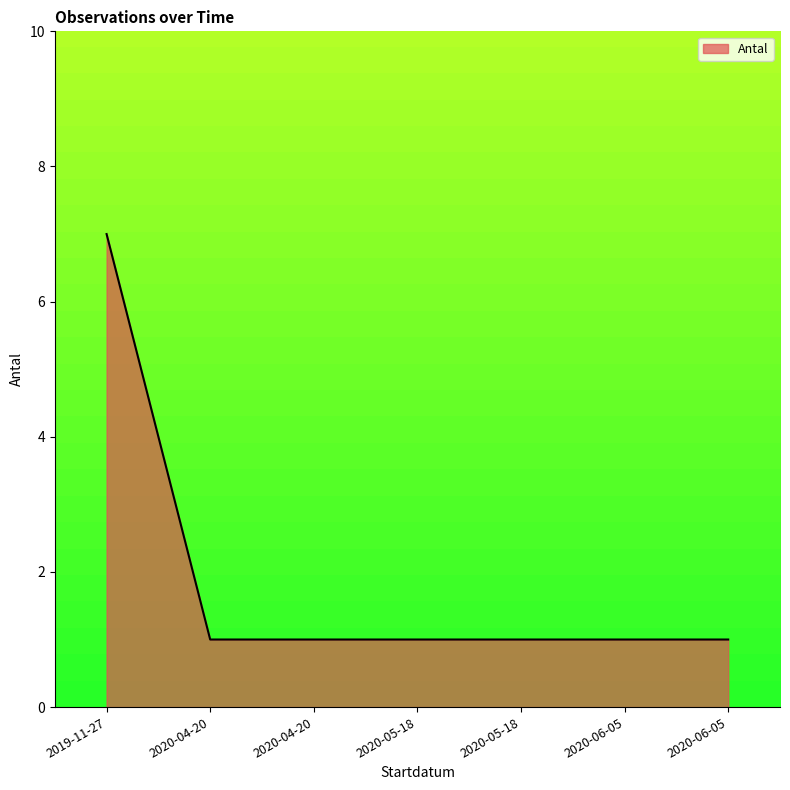

Does the chart have visible grid lines?

No